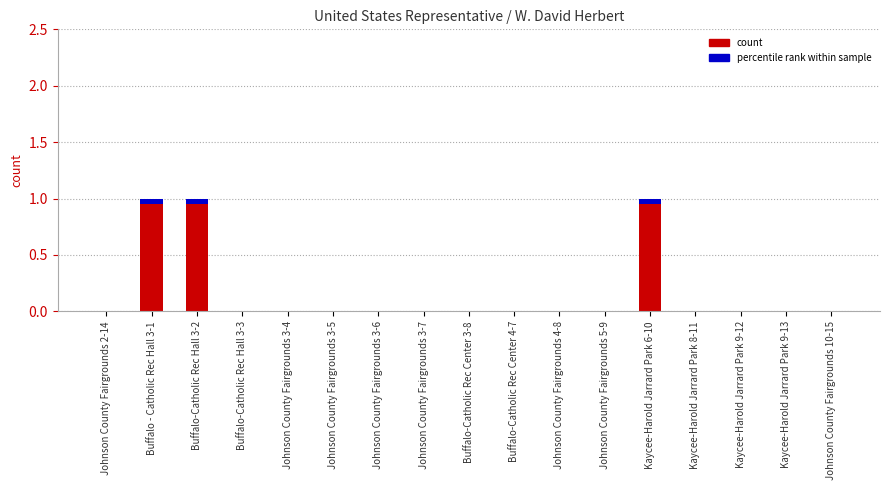

What is the difference between the maximum and minimum values?

1